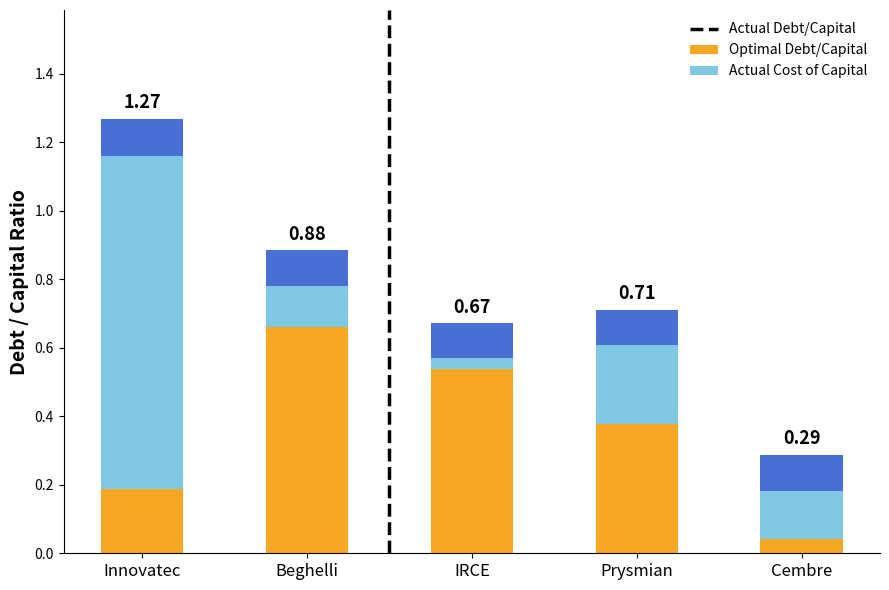

At which category is the sum across all series the highest?

Innovatec